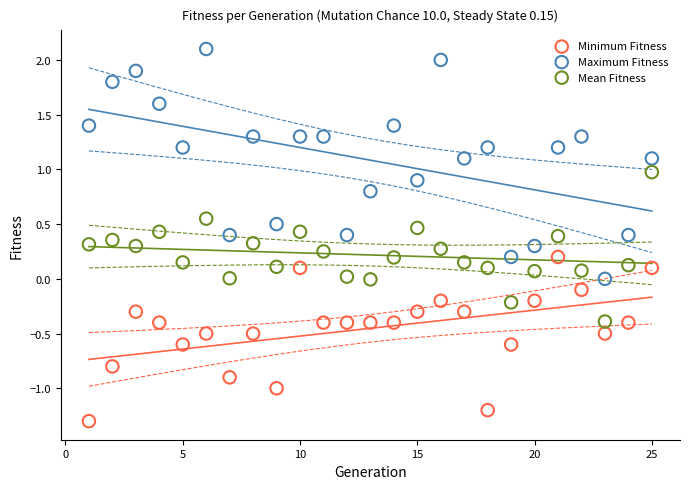

What is the X range (max minus min) for the scatter plot?

24.0